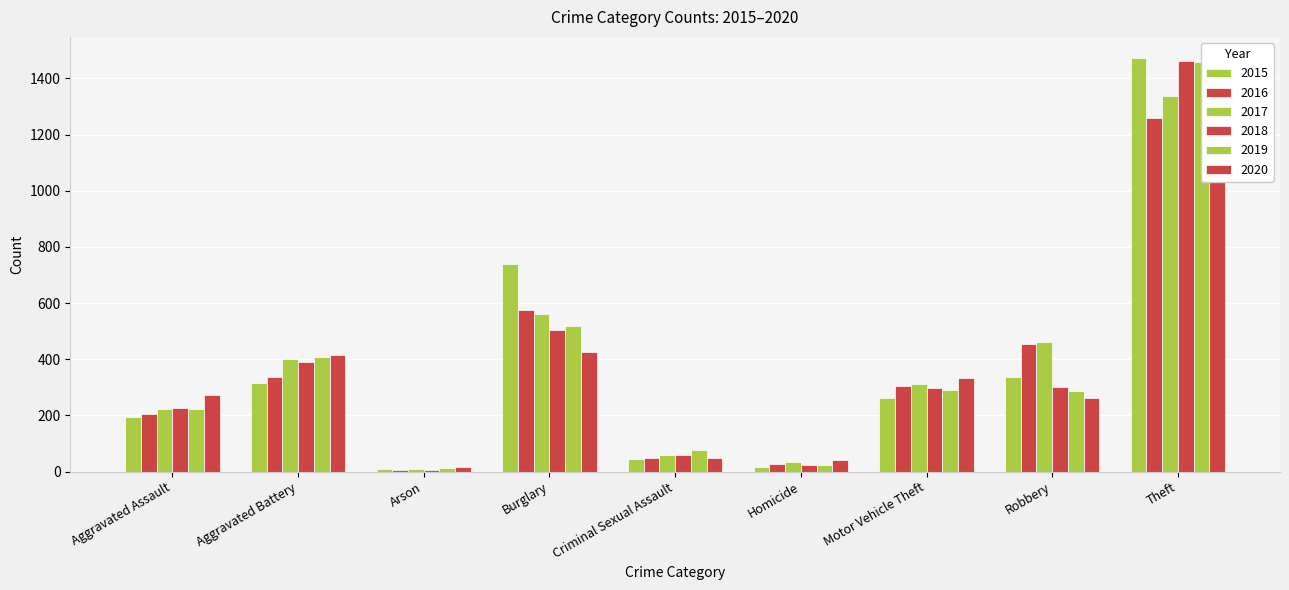

How many values in the 2015 series are below 263?

4